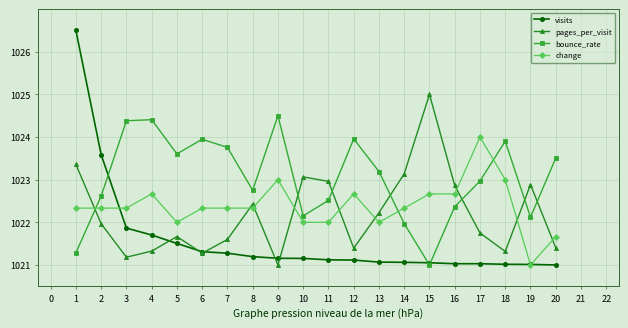

How many values in the bounce_rate series exceed 1023?

10